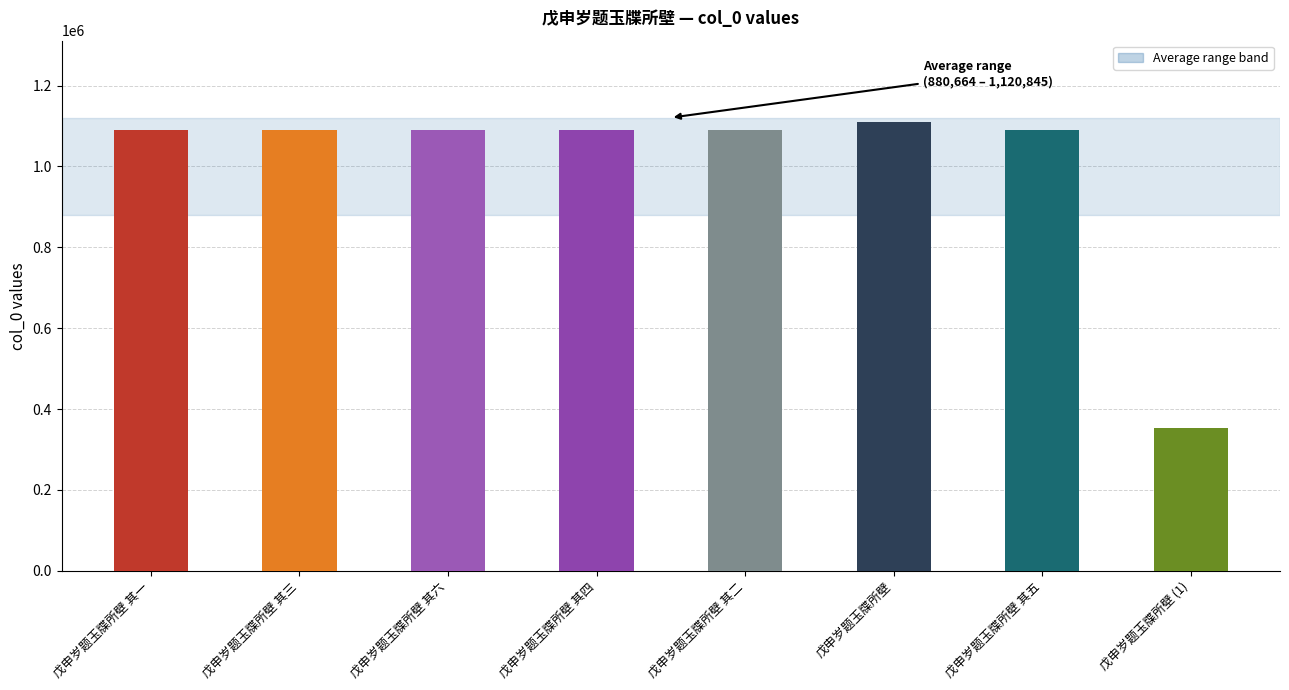

What is the change in value from 戊申岁题玉牒所壁 其三 to 戊申岁题玉牒所壁 其四?

+1